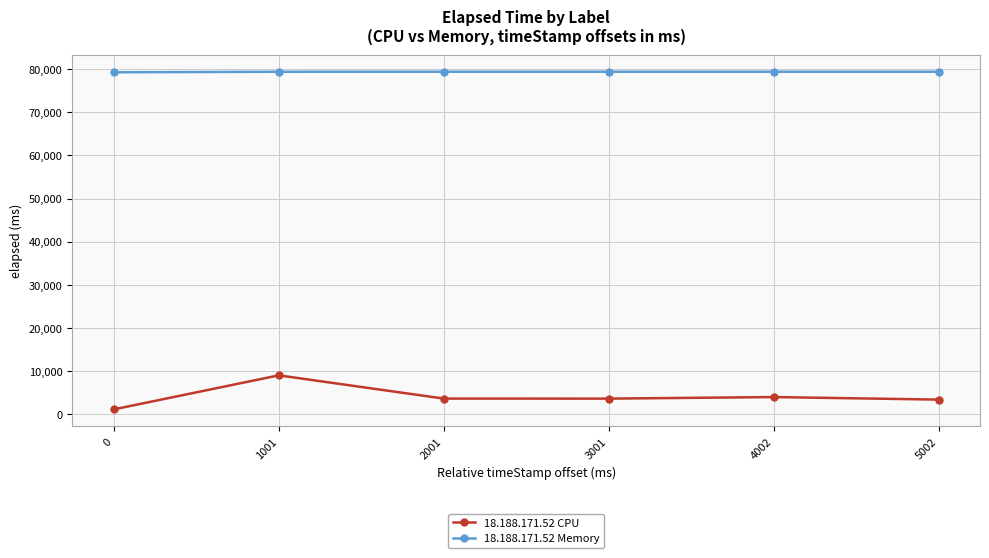

Which category has the highest value in the 18.188.171.52 CPU series?

1001